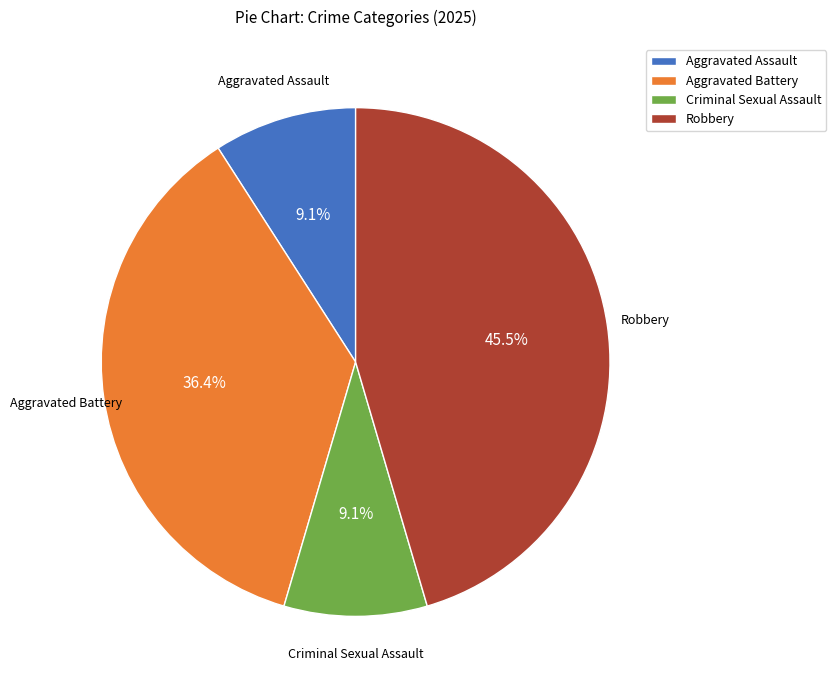

Which has a higher value, Aggravated Battery or Aggravated Assault?

Aggravated Battery